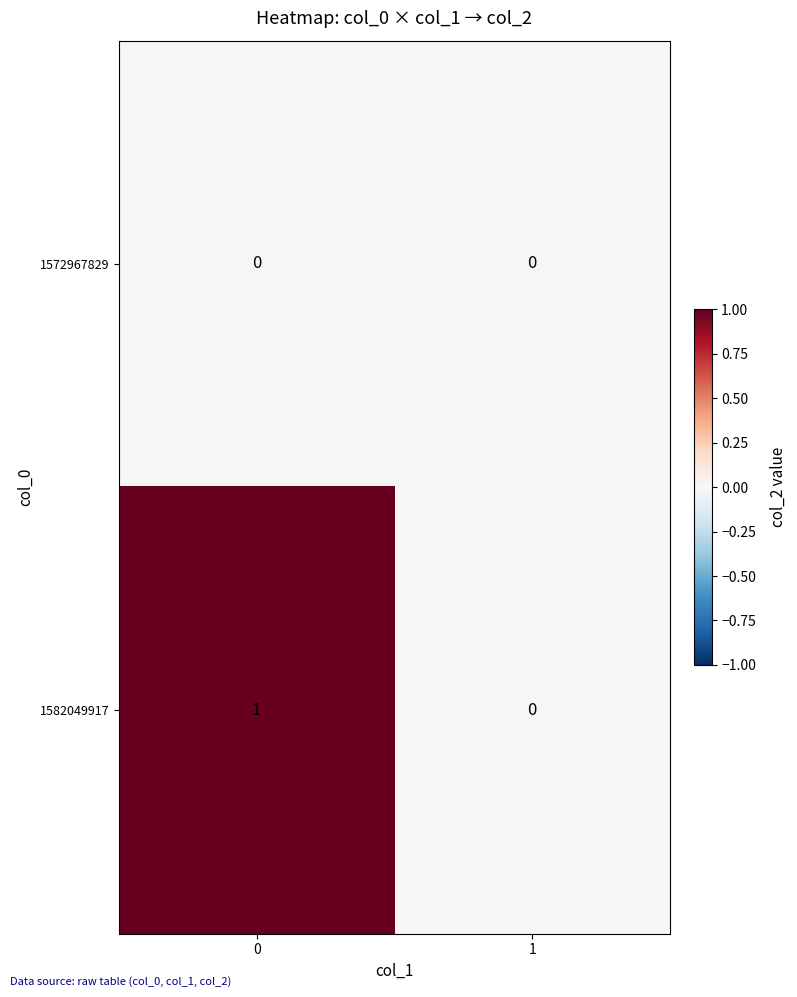

Which series has the largest total across all categories?

1582049917